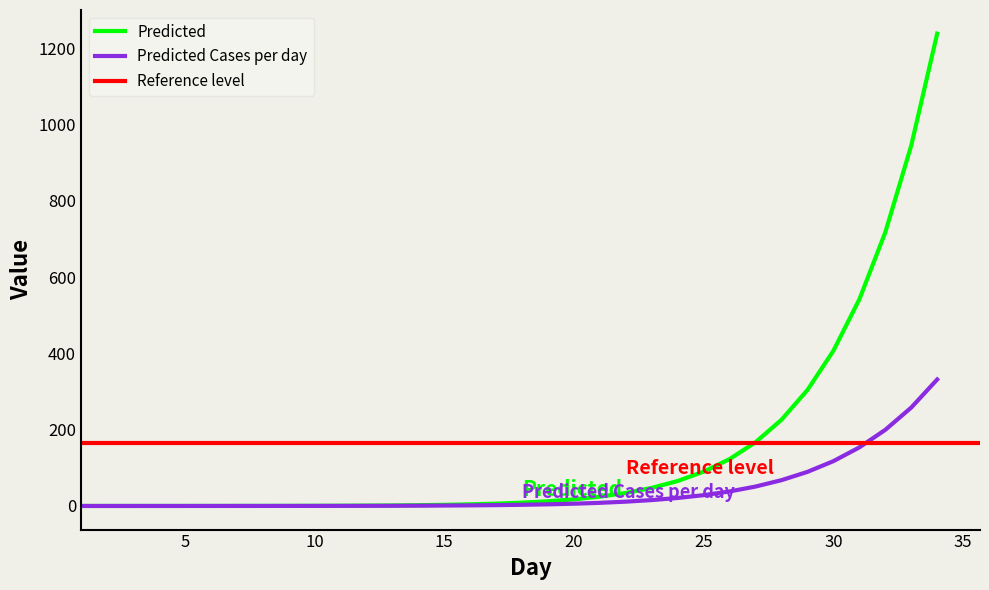

At how many categories does at least one series exceed 222?

7